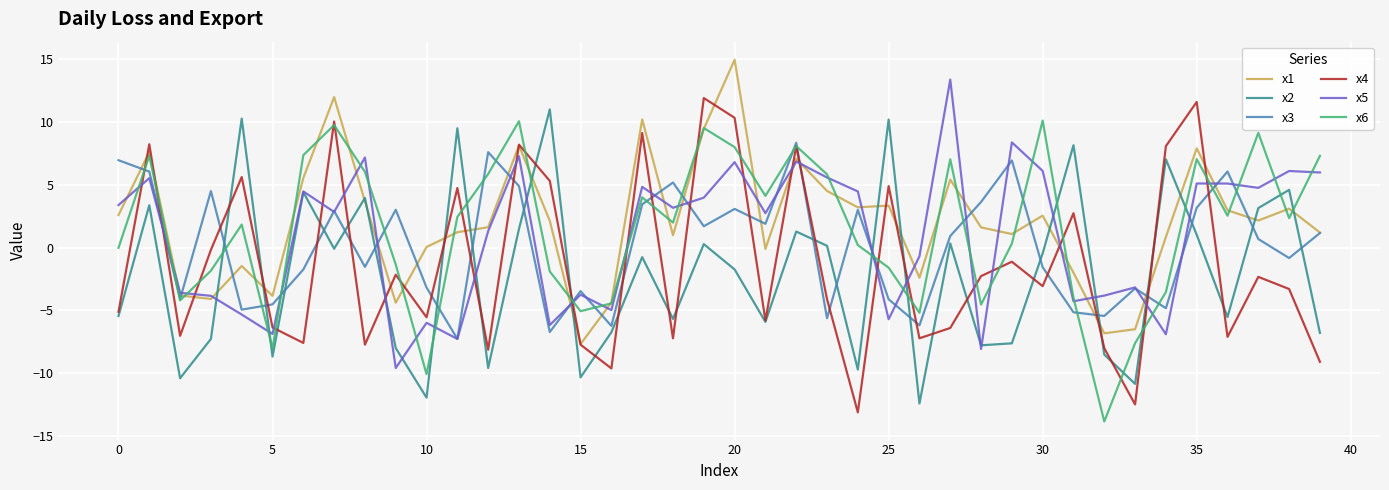

List the series in order of their peak value, highest first.

x1, x5, x4, x2, x6, x3